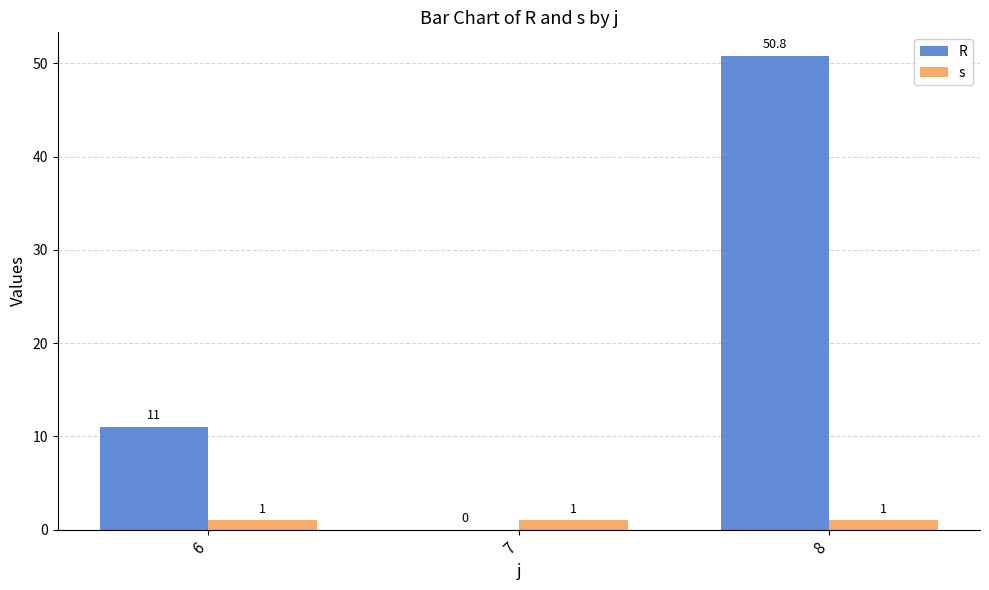

Where is R nearest to the value 25?

6